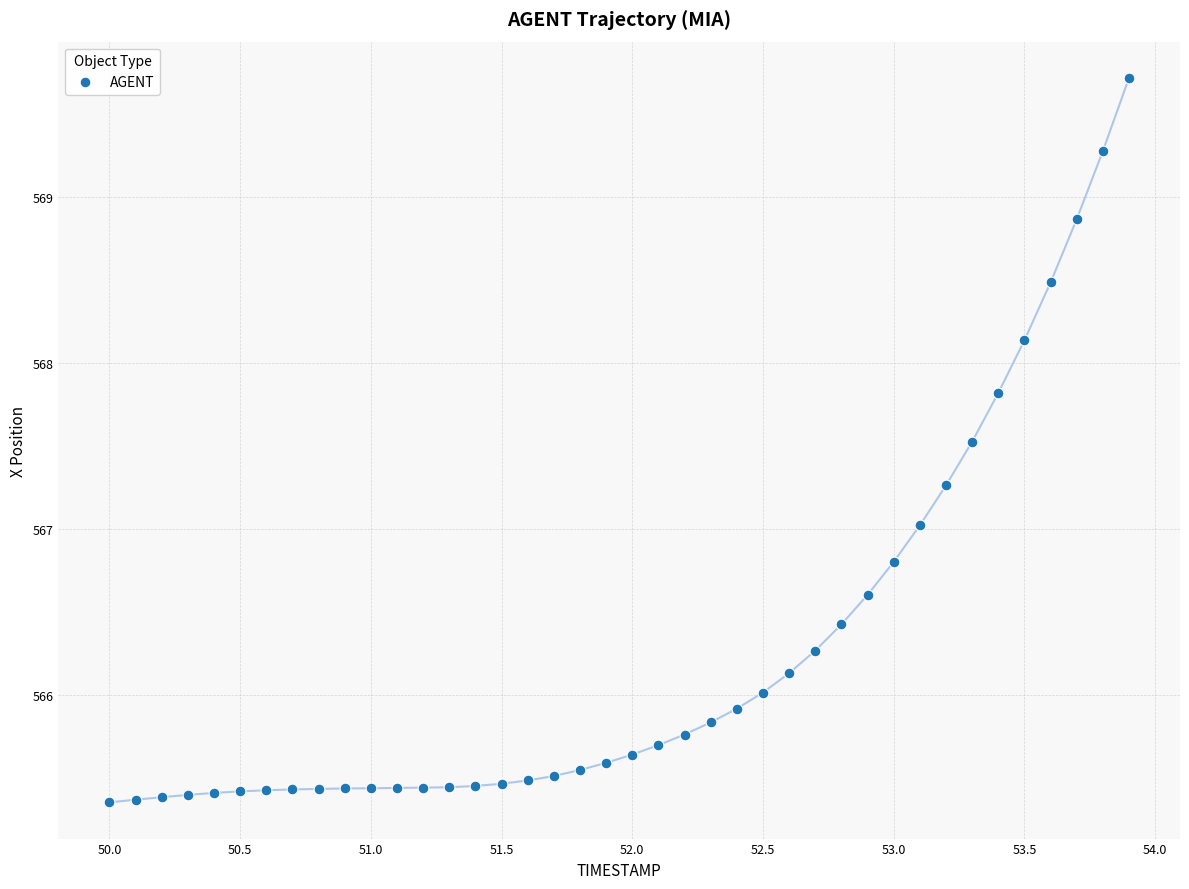

What is the range of Y values (max minus min)?

4.4